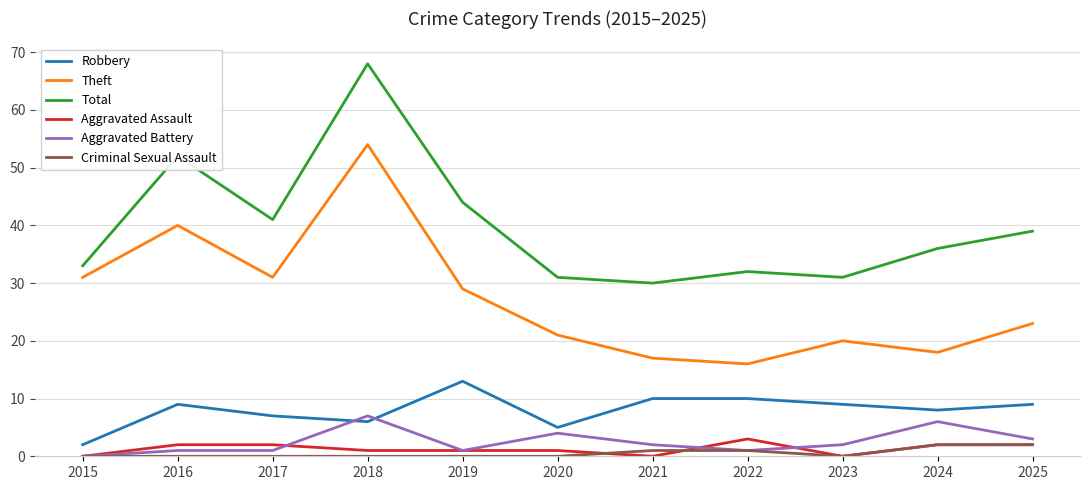

What is the difference between the Total values at 2021 and 2022?

2